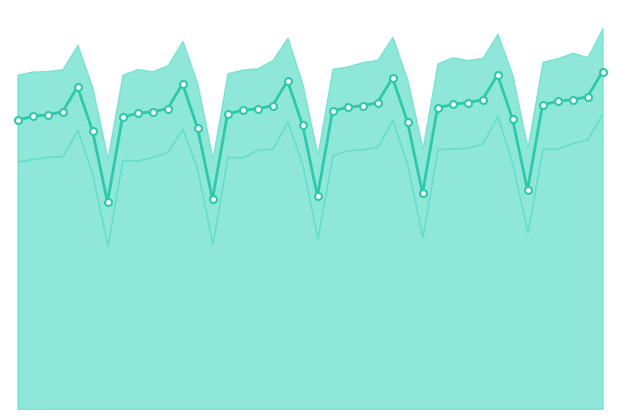

How many values are below 6360?

20